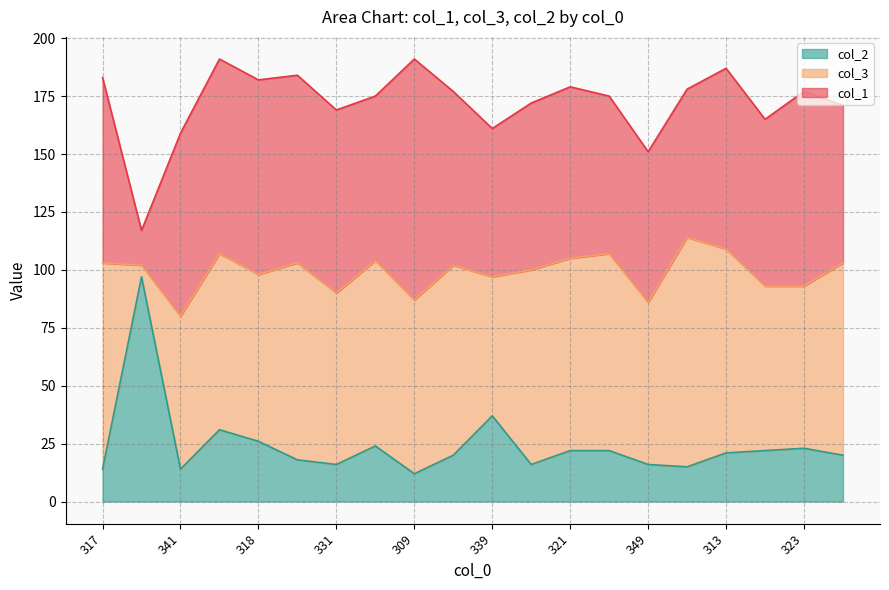

True or false: col_1 has more than 0 points higher than both neighbors.

True